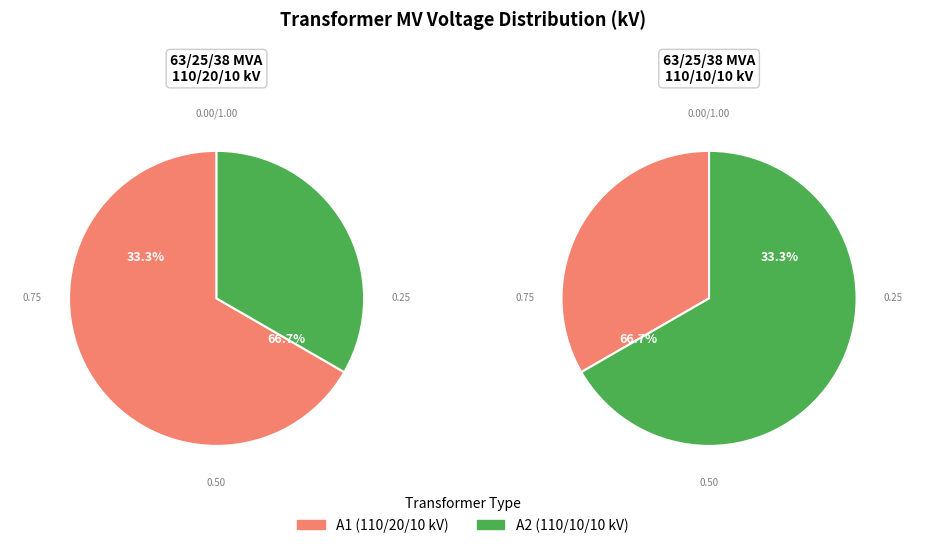

Which slice represents more than half of the pie?

63/25/38 MVA 110/20/10 kV